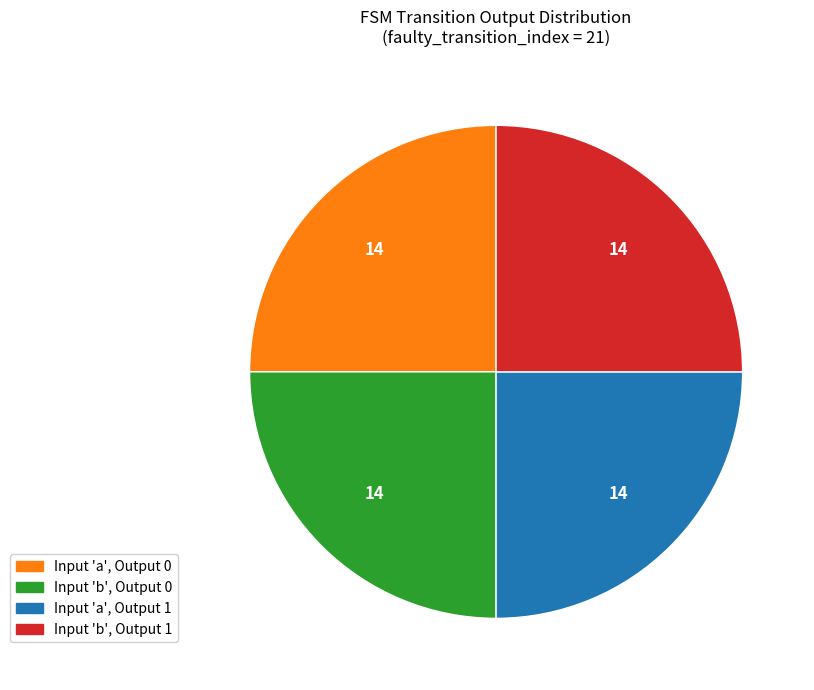

Is there a majority slice in this chart?

No